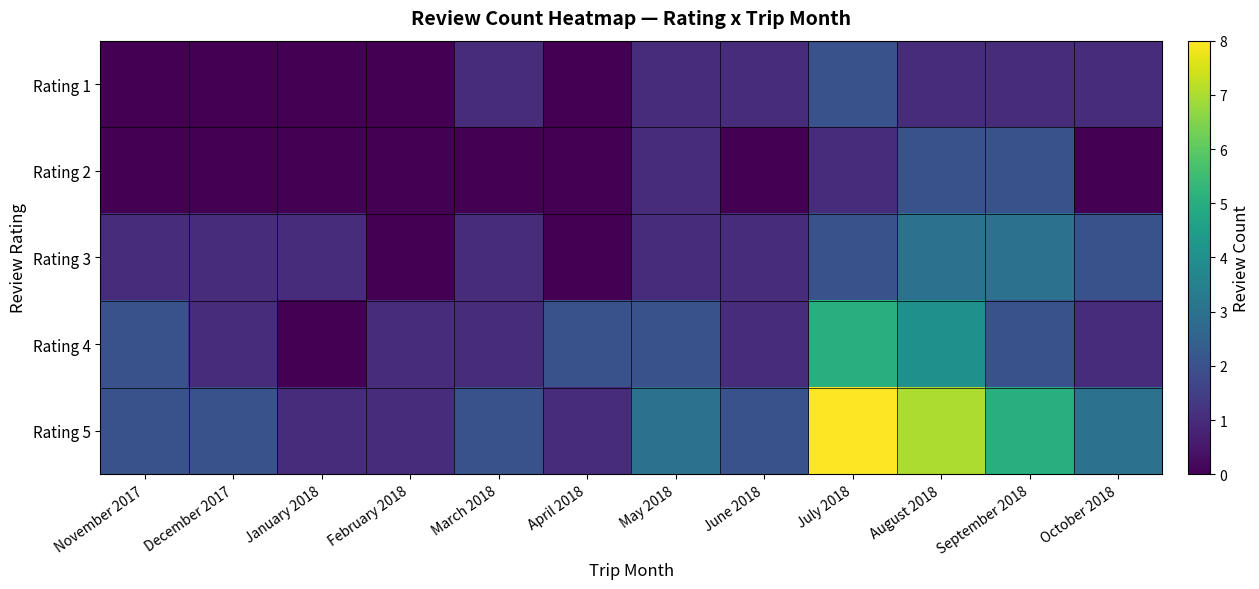

What is the total value across all series at January 2018?

2